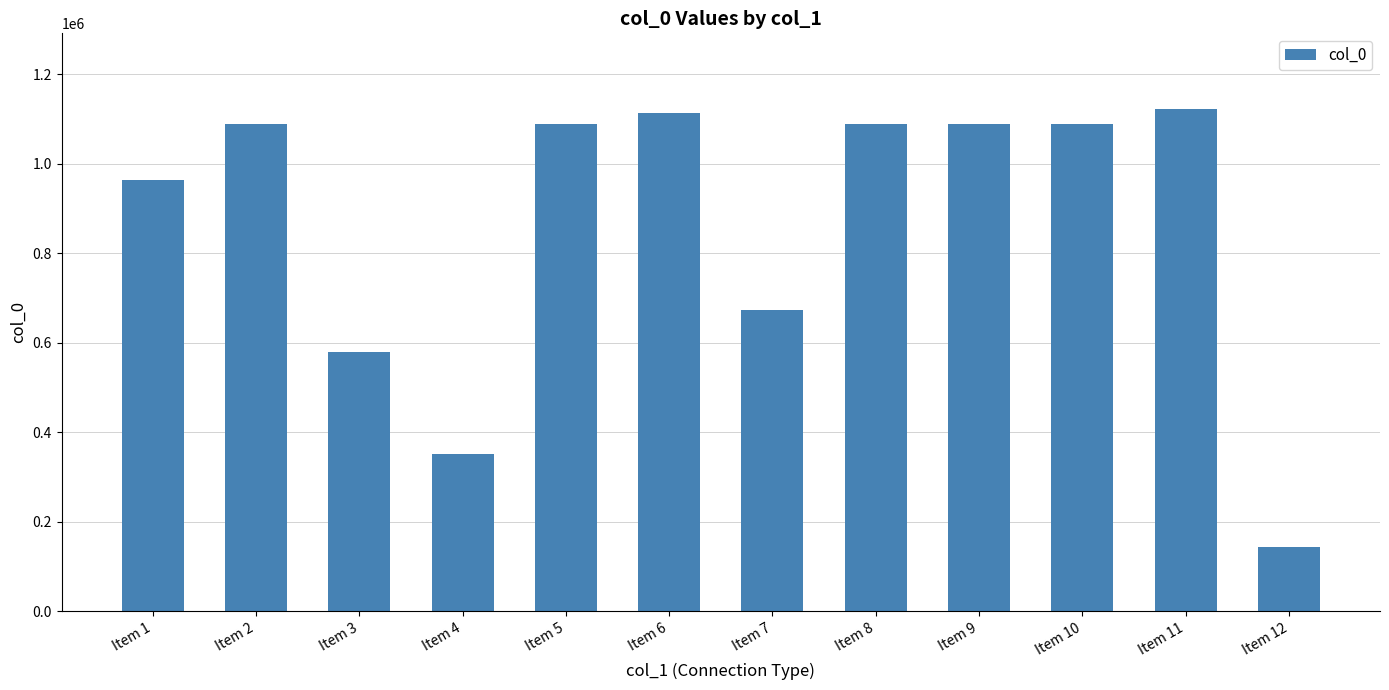

What is the smallest value displayed?

143942